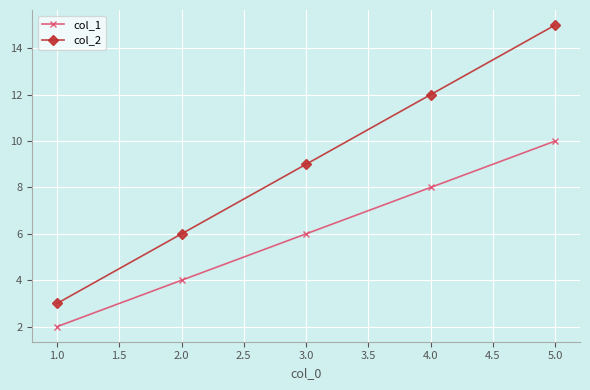

True or false: col_2 has more than 1 interior local peaks.

False